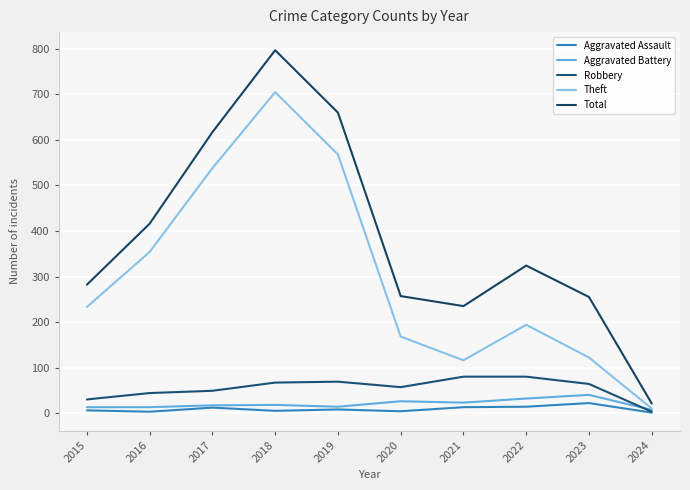

What is the difference between the second highest and minimum values in the Theft series?

558